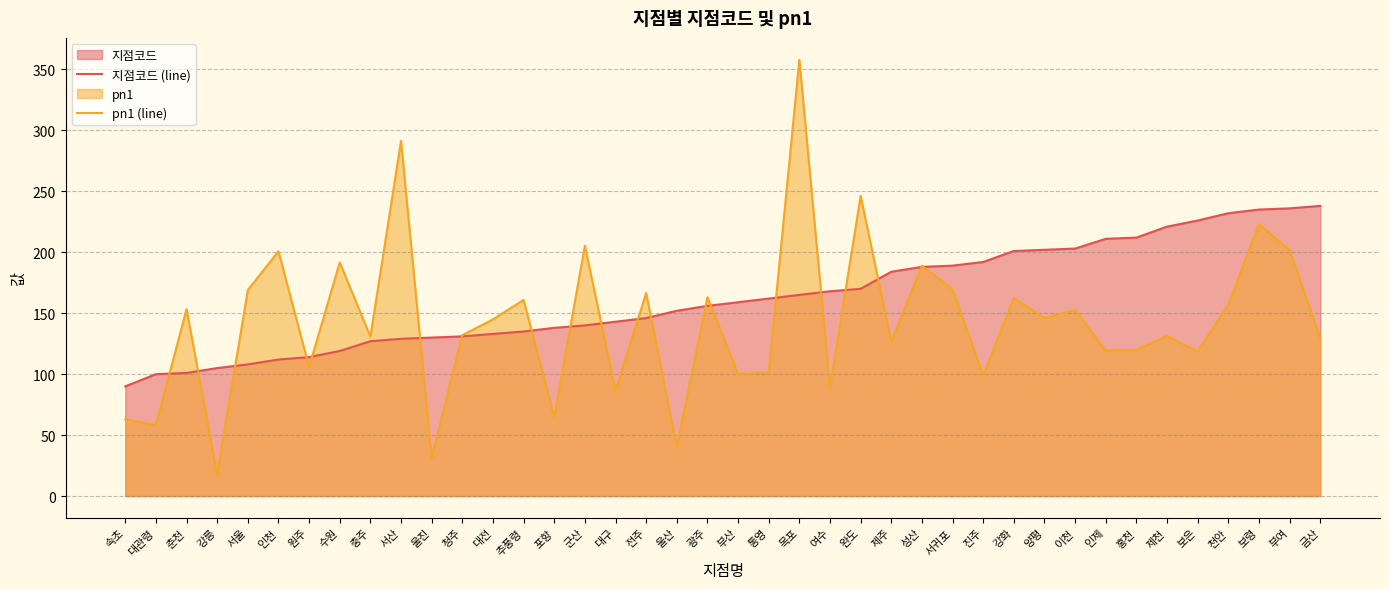

True or false: 지점코드 (line) has a value of 189.0 at 서귀포.

True